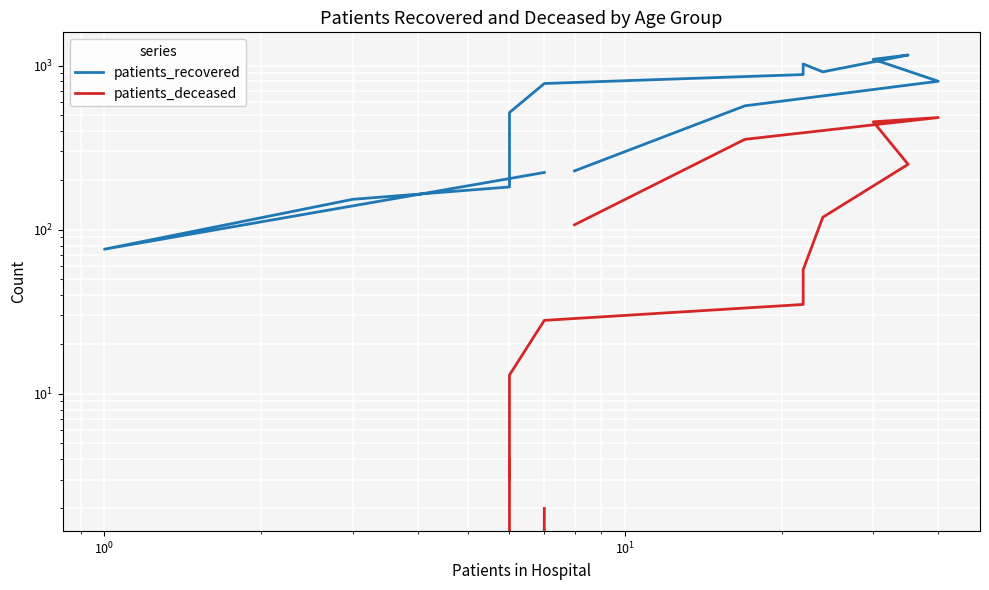

Rank the series by their average value, from lowest to highest.

patients_deceased, patients_recovered